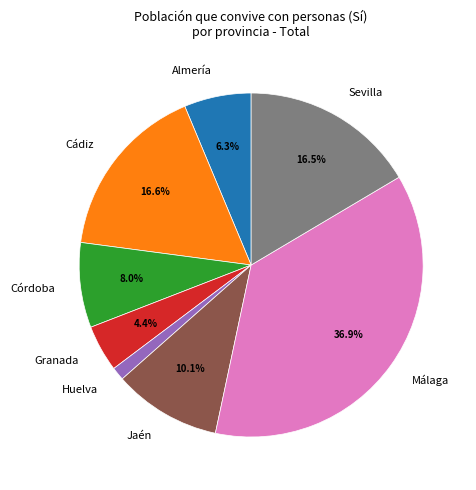

What is the smallest slice in the pie chart?

Huelva